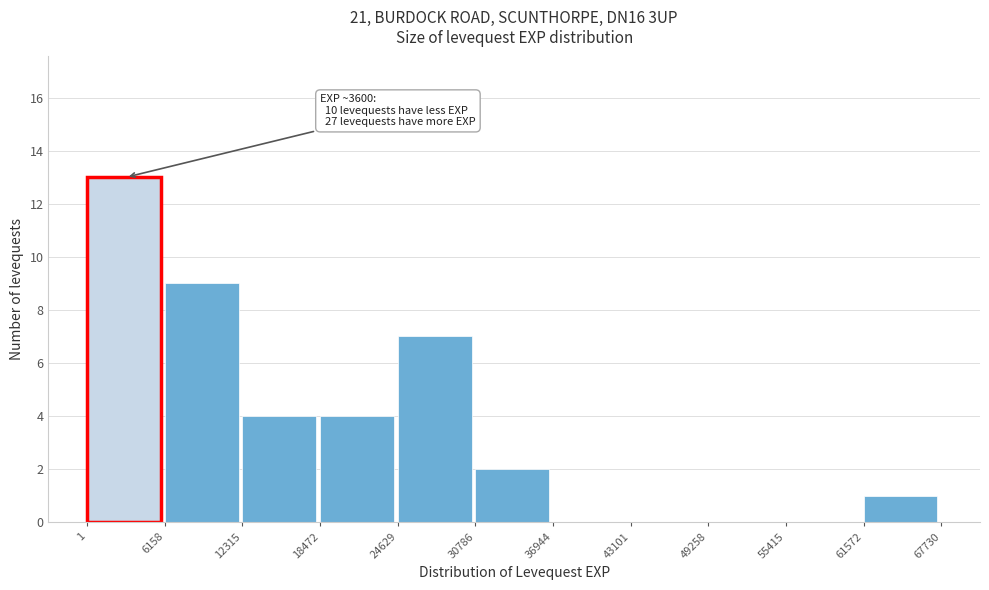

Which range on the x-axis has the tallest bar?

1 to 6158